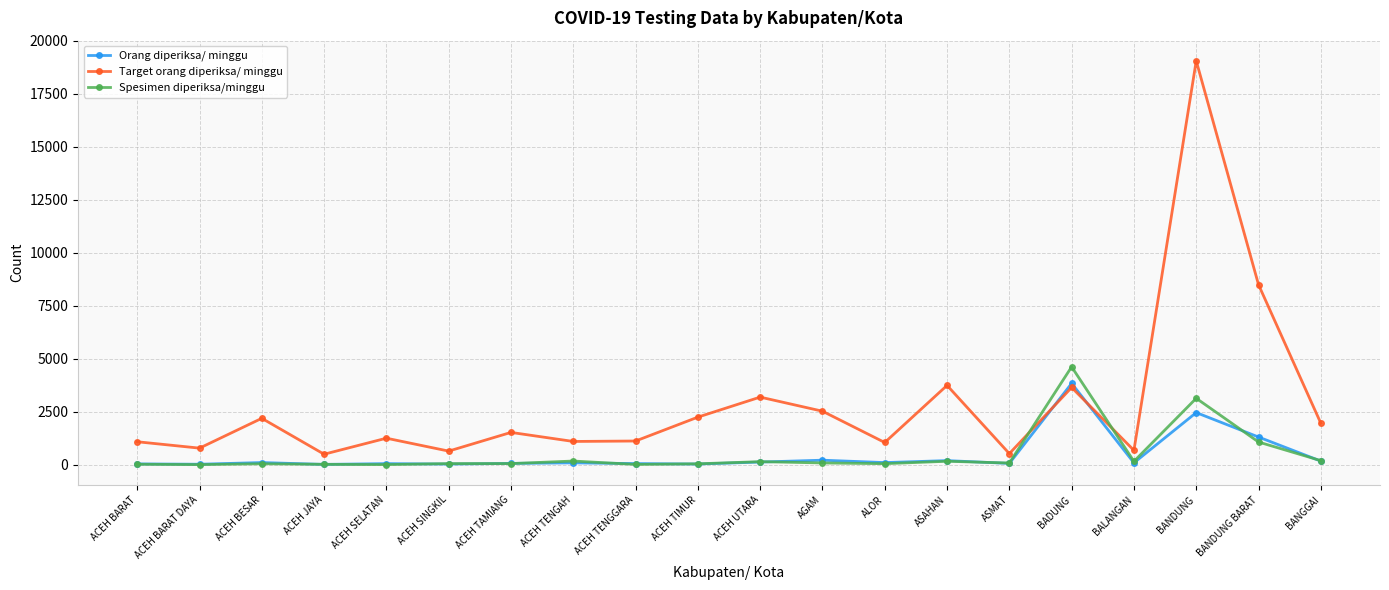

At which label does Target orang diperiksa/ minggu reach its peak?

BANDUNG